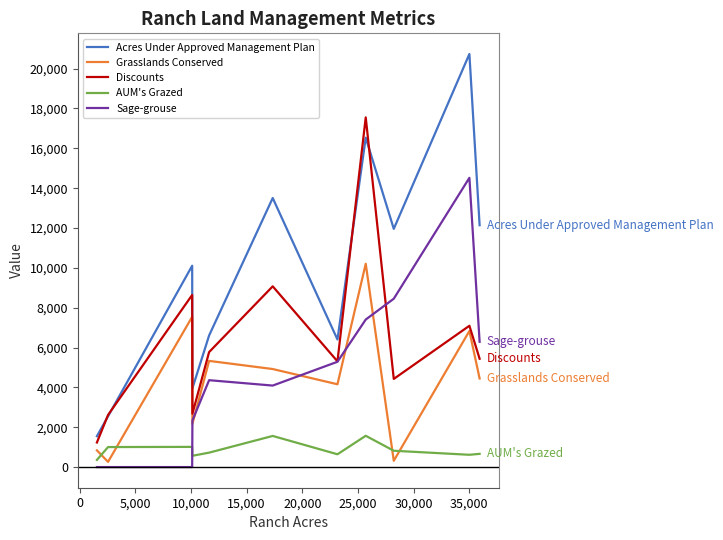

Which series has the largest range (max minus min)?

Acres Under Approved Management Plan